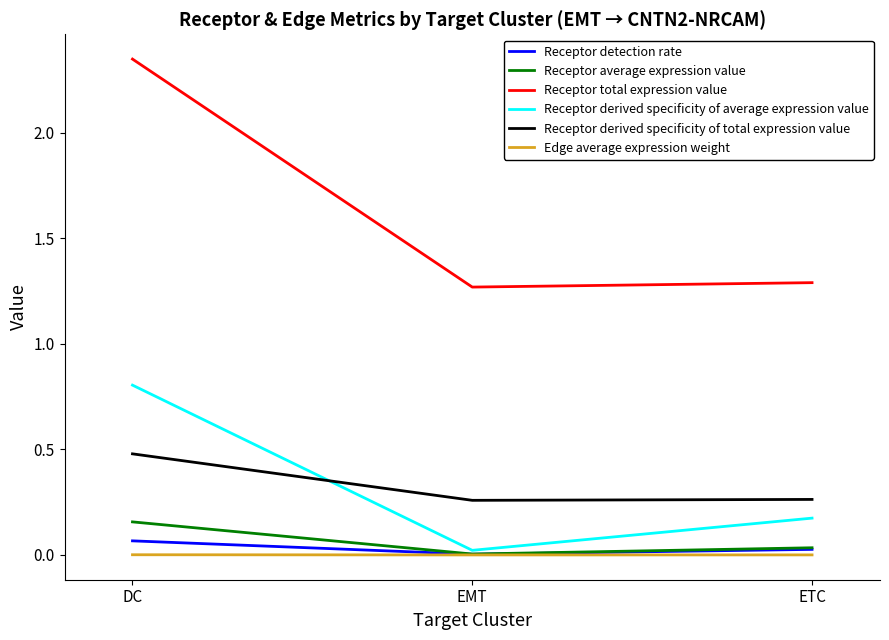

What is the total value across all series at ETC?

1.8